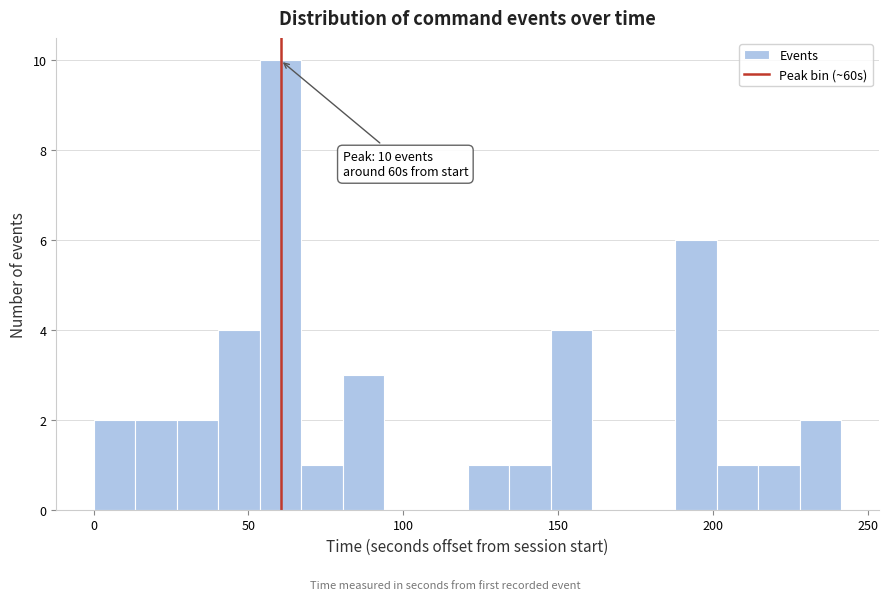

Read against the x-axis, roughly where is the centre of the tallest bar?

60